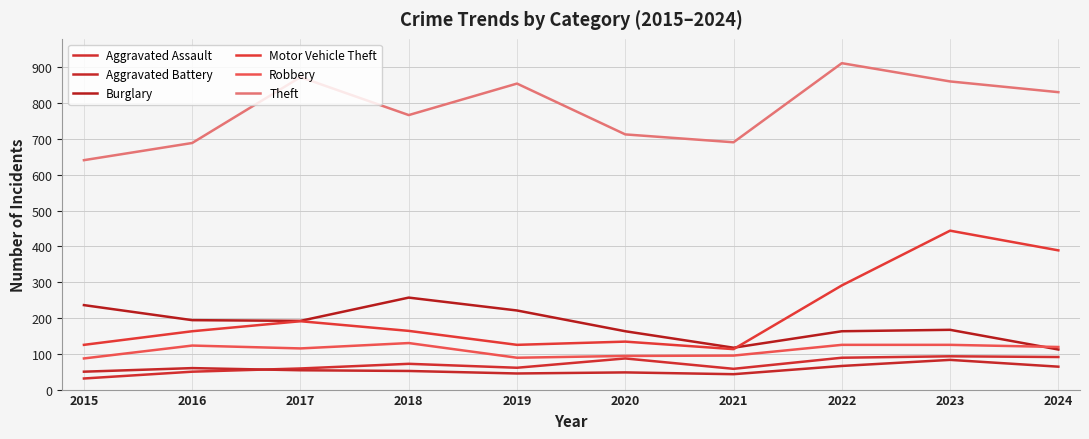

What is the difference between the second highest and minimum values in the Aggravated Assault series?

60